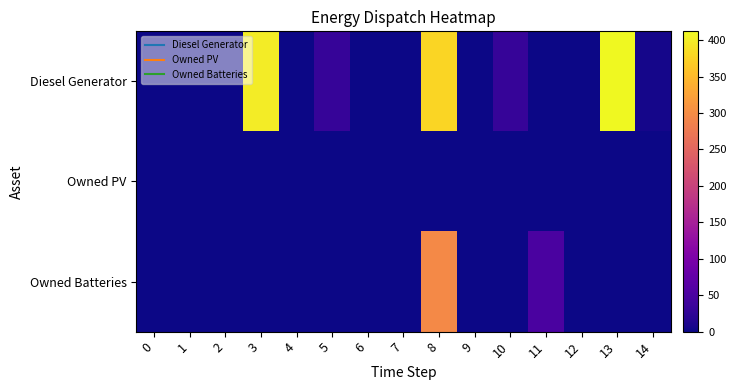

Rank the series at 6 from highest to lowest value.

Diesel Generator, Owned PV, Owned Batteries